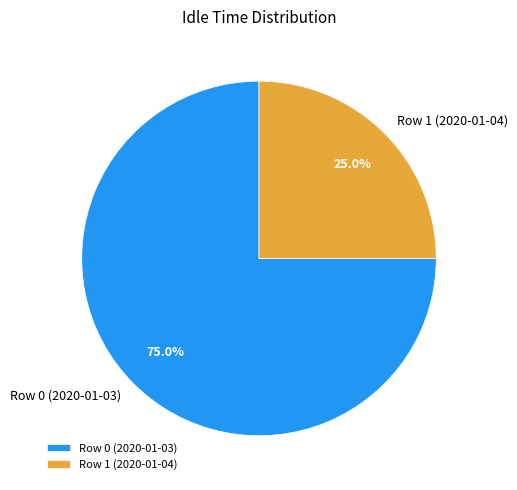

How many slices are in this pie chart?

2